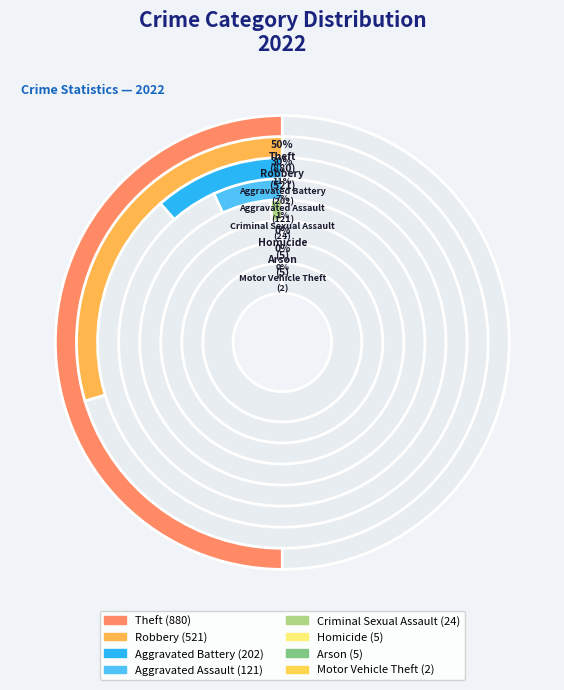

How many segments does this pie chart have?

8